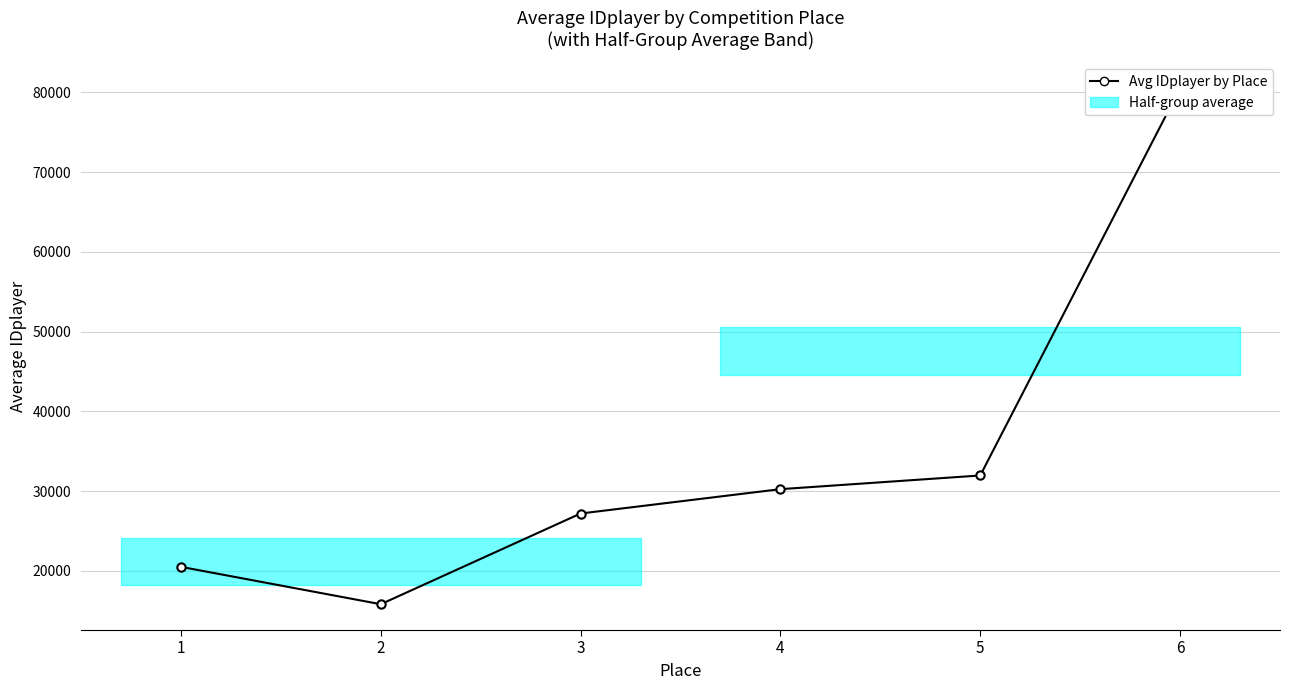

What is the minimum value shown in the chart?

15827.2